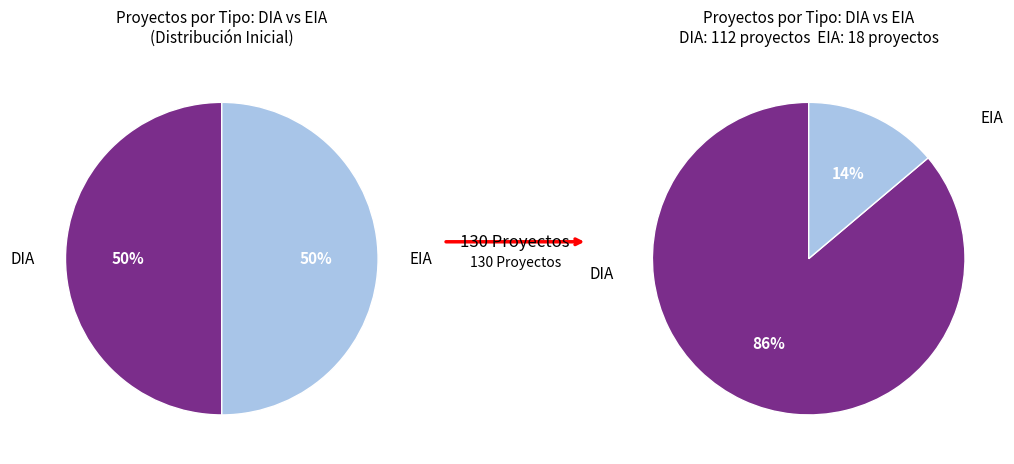

Is DIA the majority of the pie?

Yes